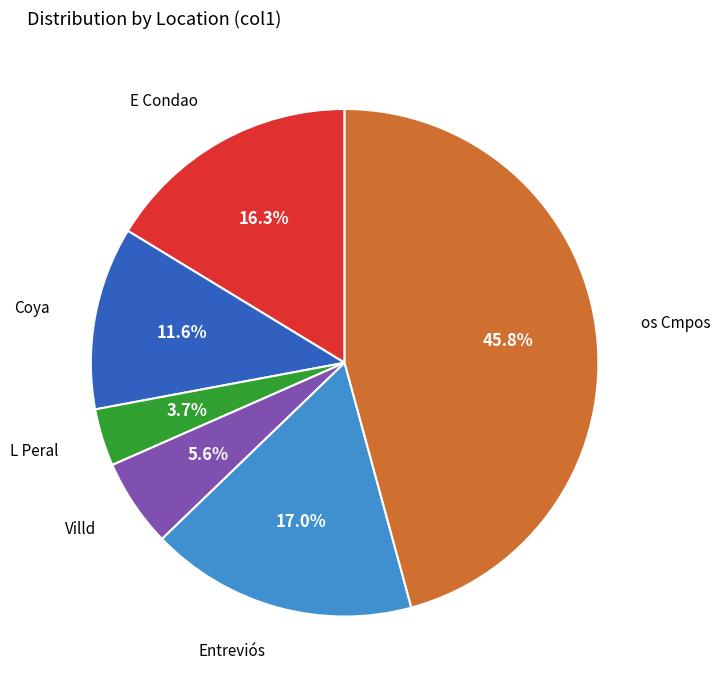

Count the number of slices in the pie.

6